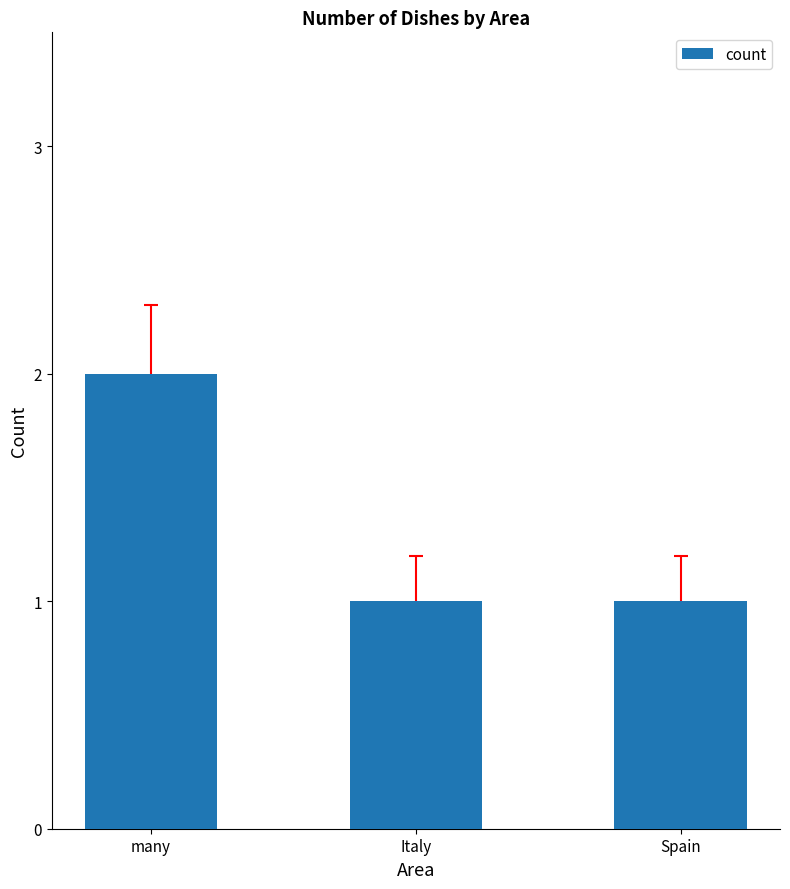

How many values are between 1 and 2?

3